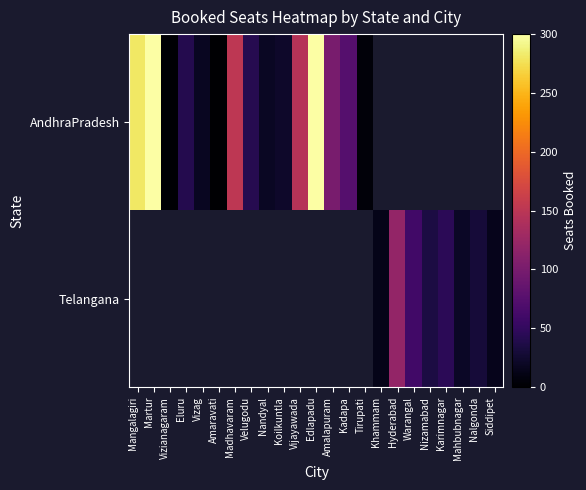

Between Martur and Vizag, which series saw the biggest shift?

AndhraPradesh